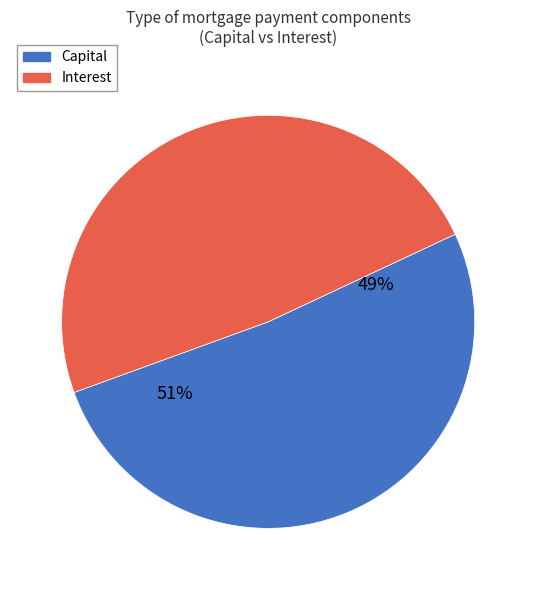

How many segments does this pie chart have?

2